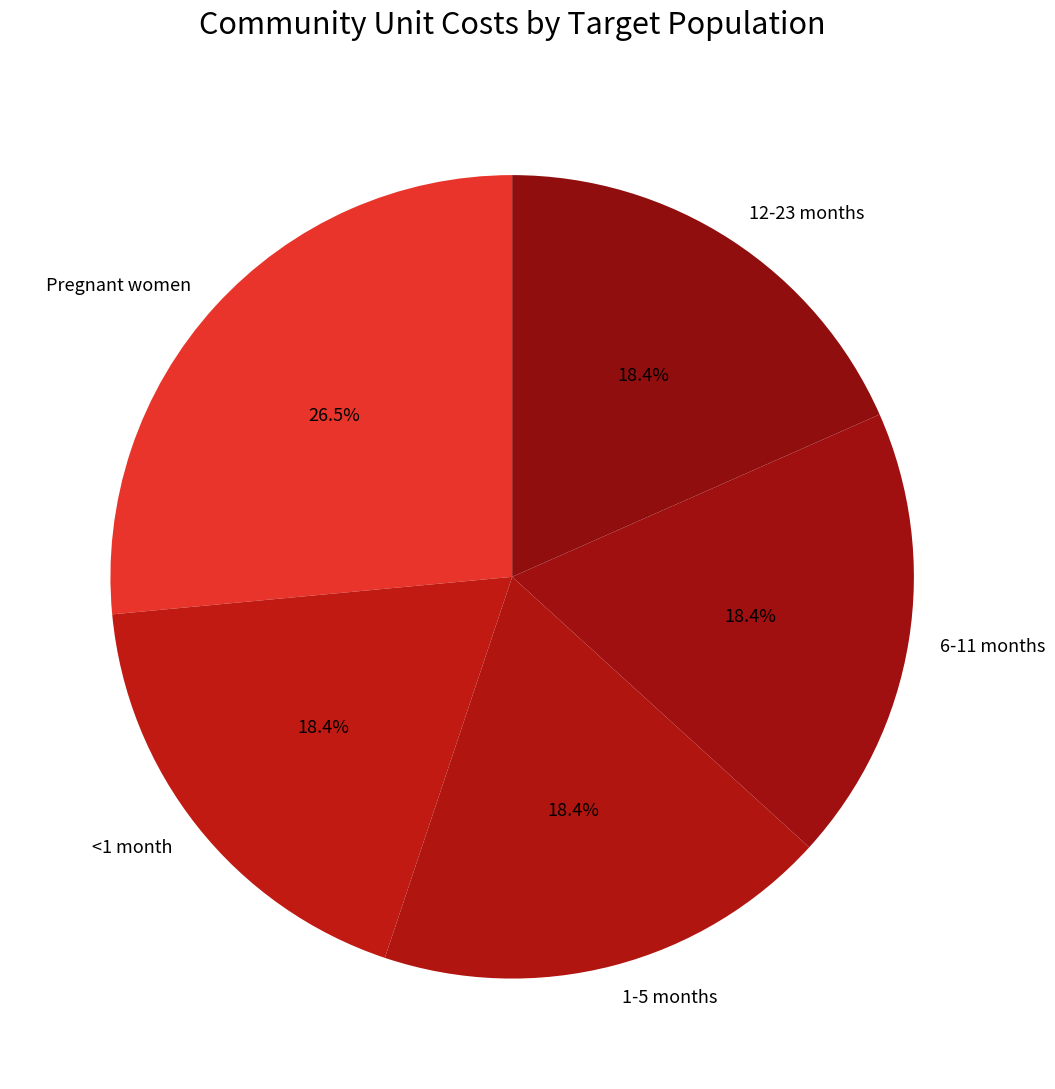

Is 1-5 months the majority of the pie?

No